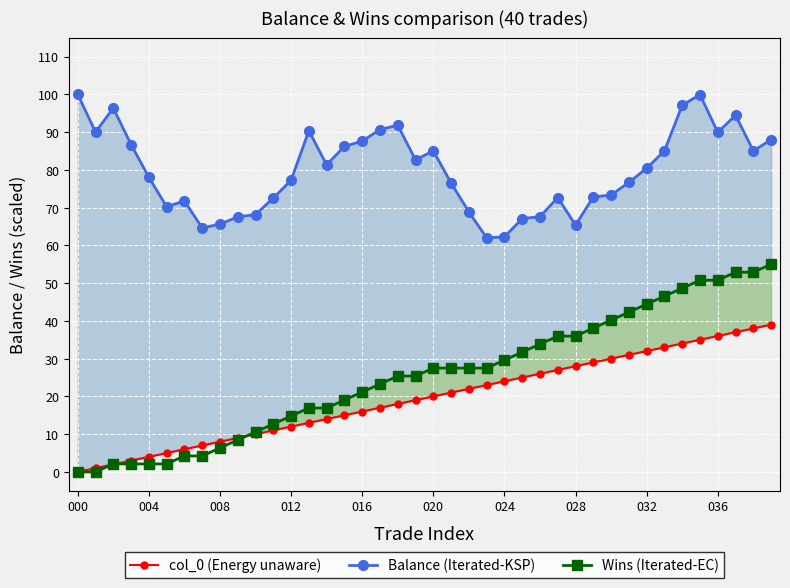

Is this an area chart (filled region under the line)?

No